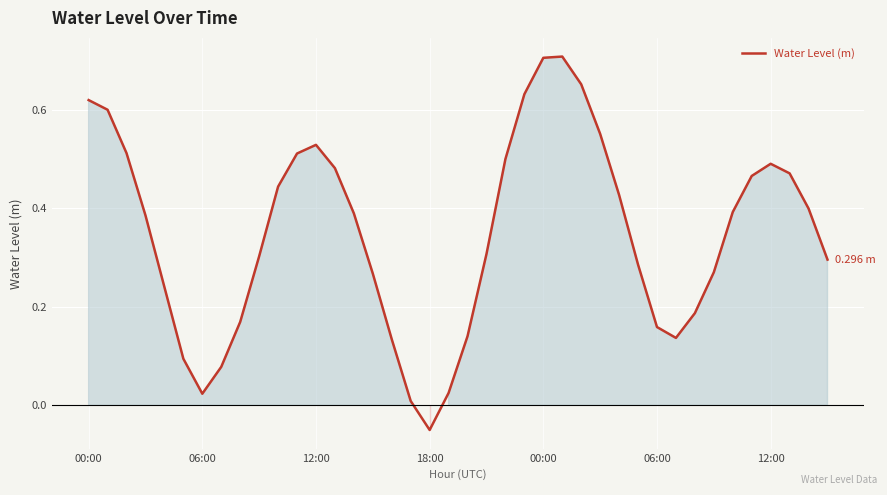

What is the difference between the maximum and minimum values?

0.8